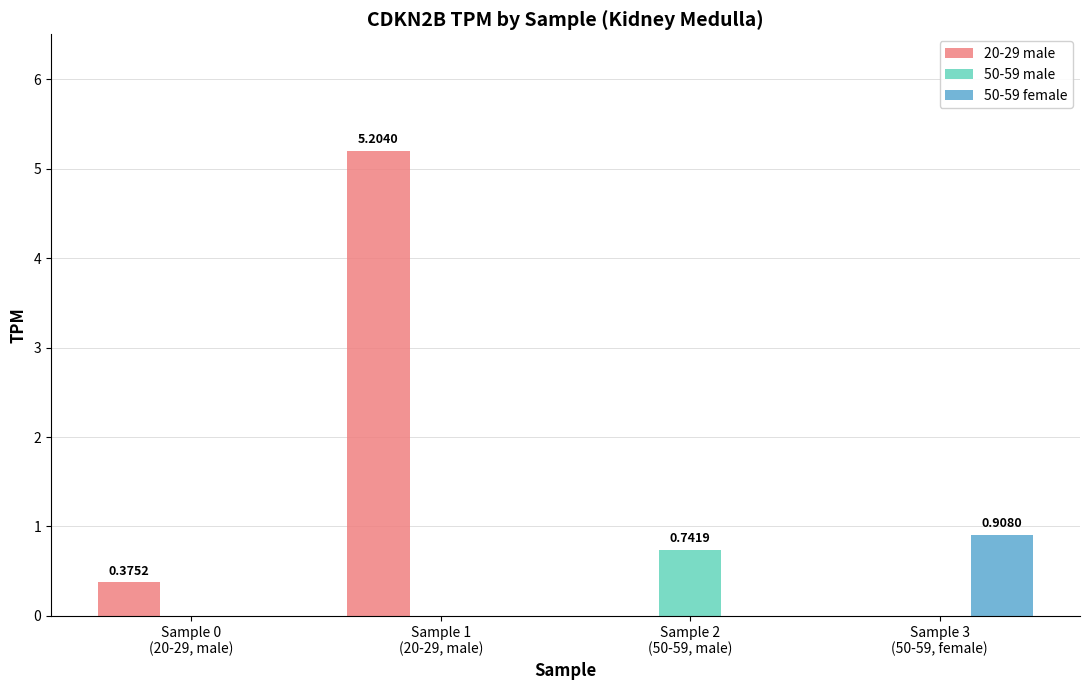

Which series has the largest total across all categories?

20-29 male